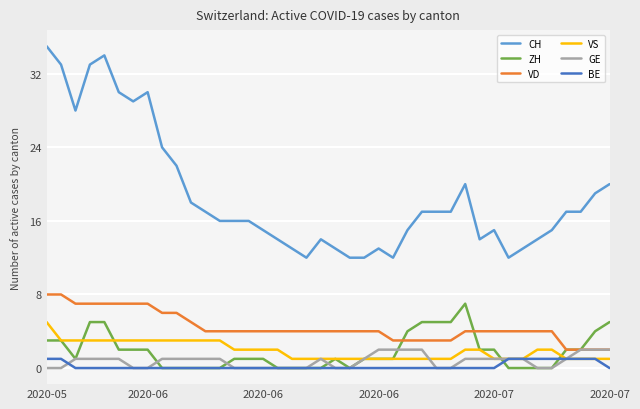

Does the chart have visible grid lines?

Yes